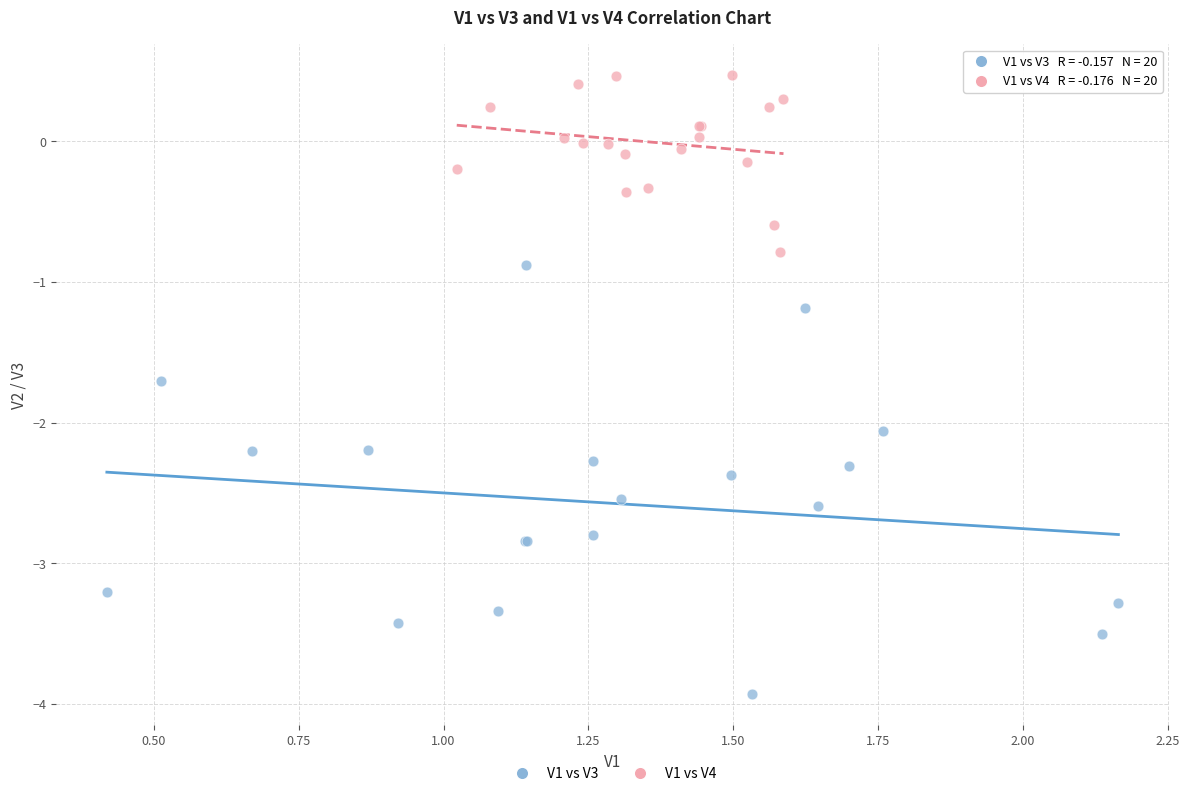

Which series has the largest Y range (max minus min)?

V1 vs V3